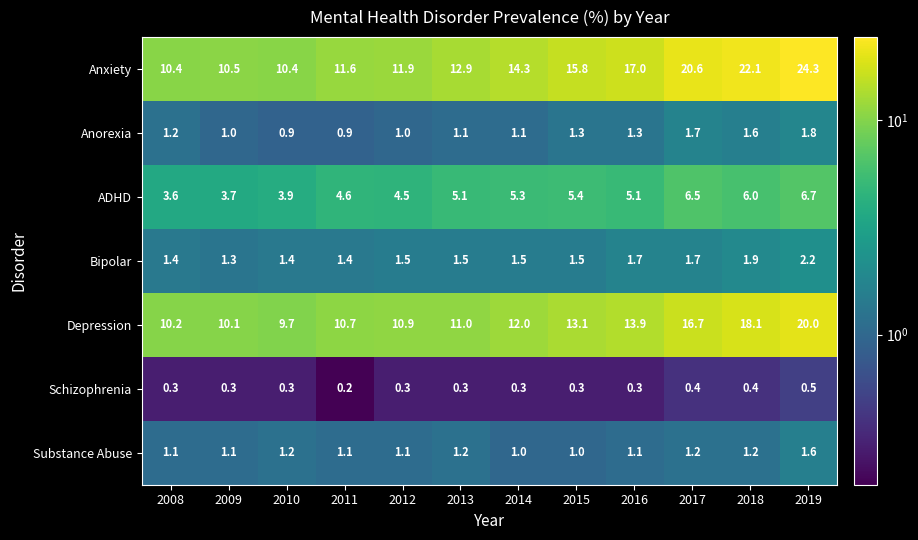

Rank the series at 2008 from lowest to highest value.

Schizophrenia, Substance Abuse, Anorexia, Bipolar, ADHD, Depression, Anxiety